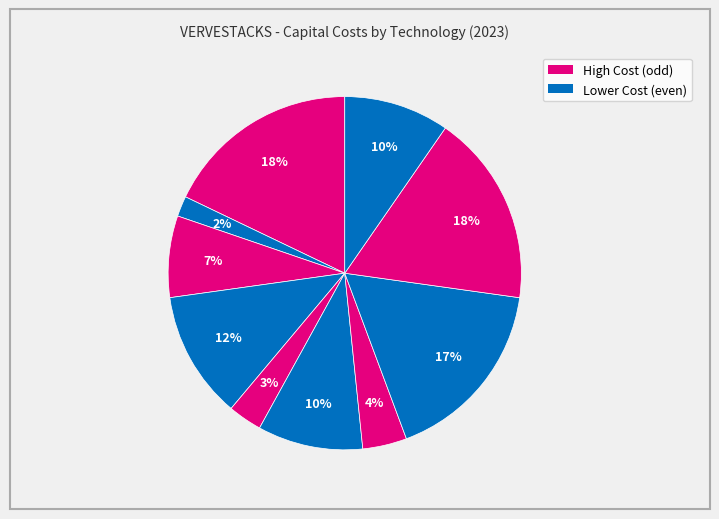

To the nearest percent, what is the difference between the largest and smallest slice percentages?

16%